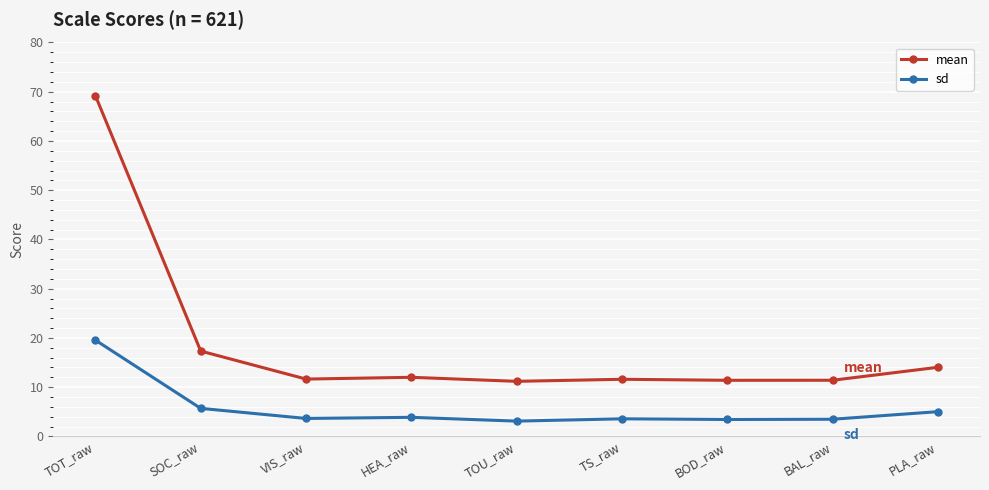

At how many categories does at least one series exceed 63?

1